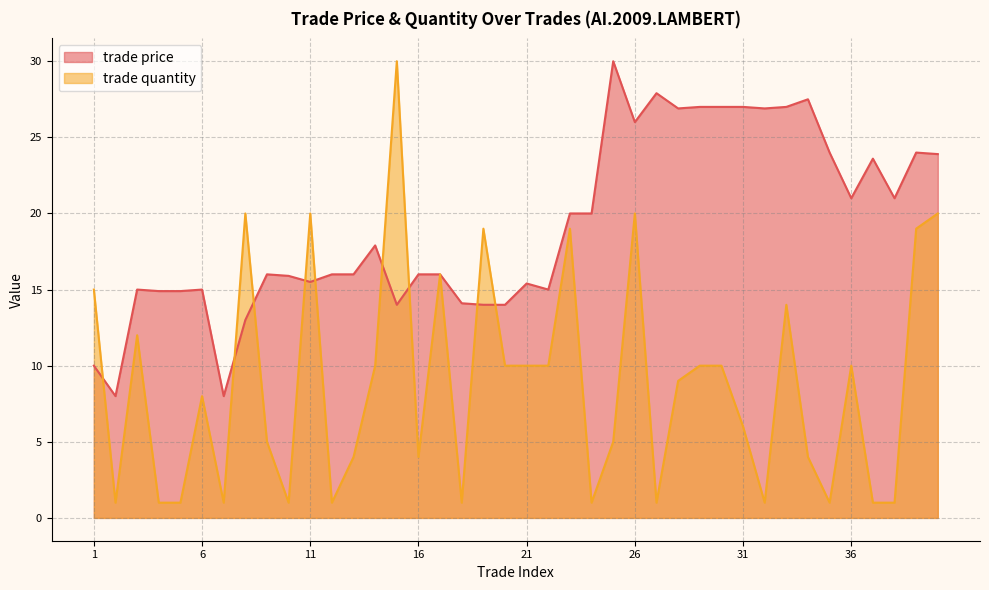

At which category does the chart reach its peak across all series?

25